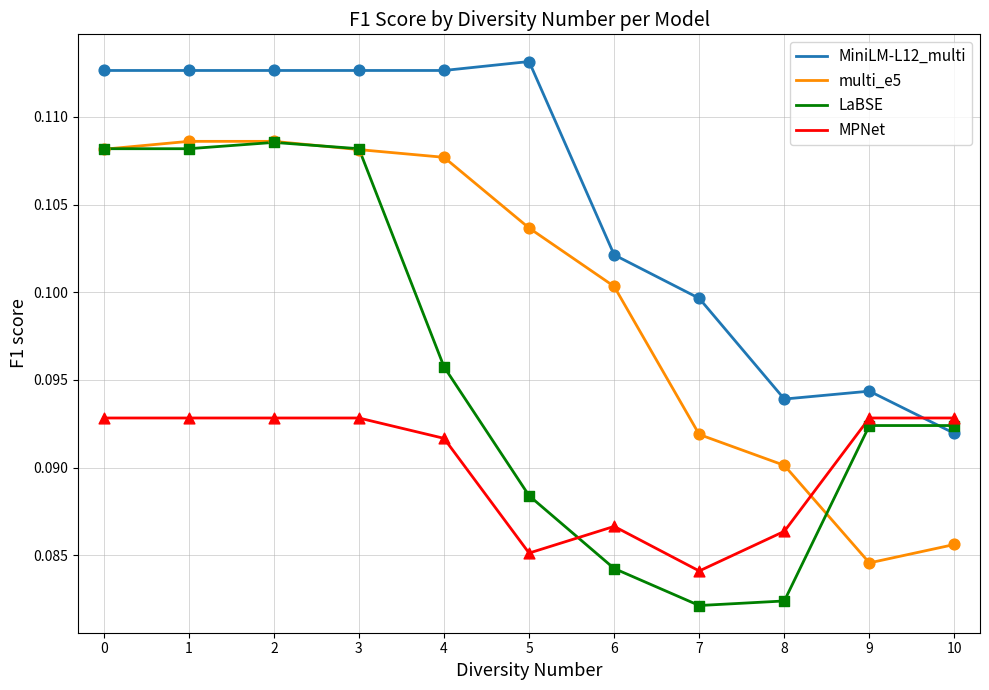

Between 1 and 10, which series saw the biggest shift?

multi_e5